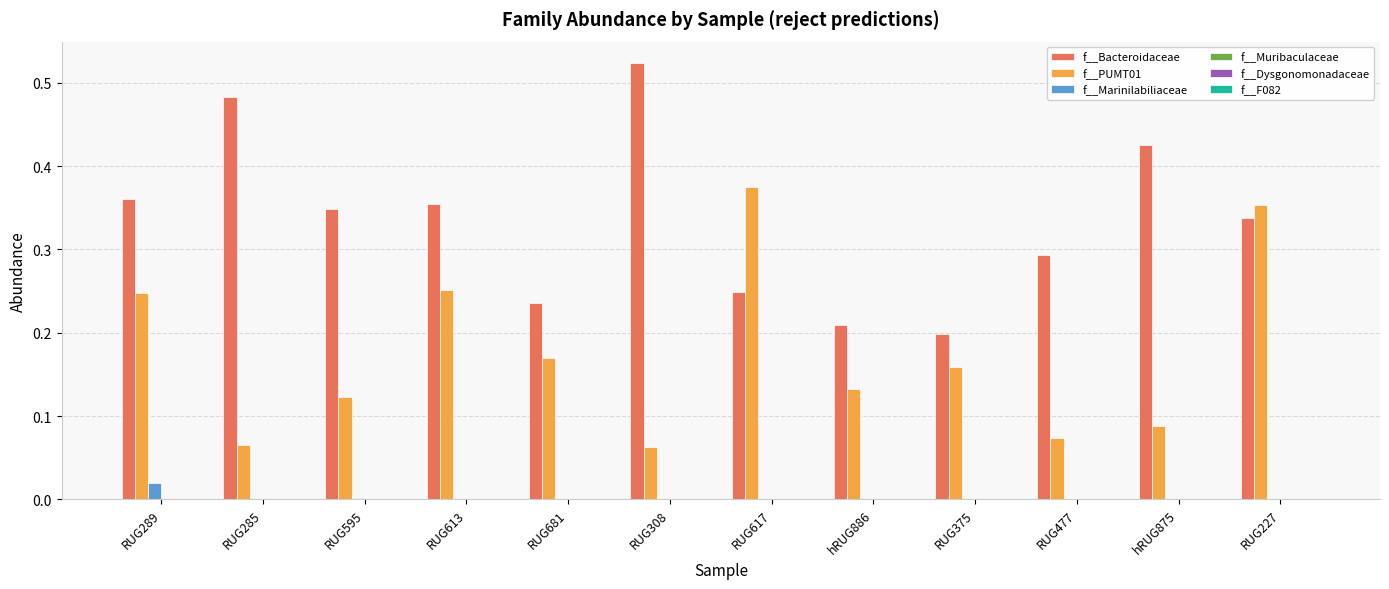

Which series changed the most between RUG289 and hRUG886?

f__Bacteroidaceae